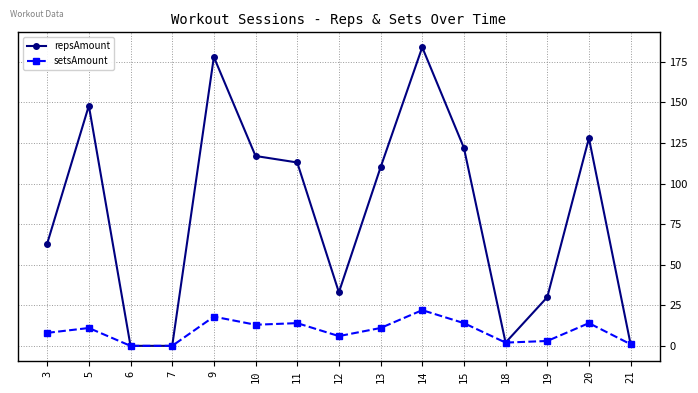

True or false: setsAmount has more than 0 points higher than both neighbors.

True